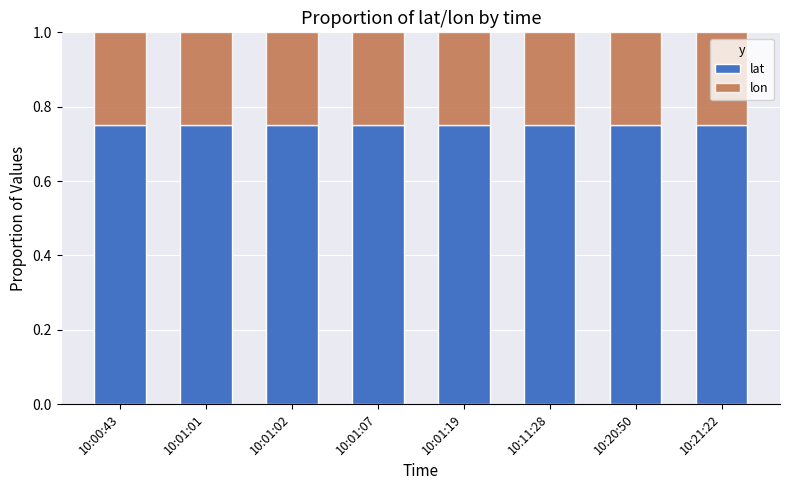

The value of lat at 10:01:19 is 0.2. True or false?

False